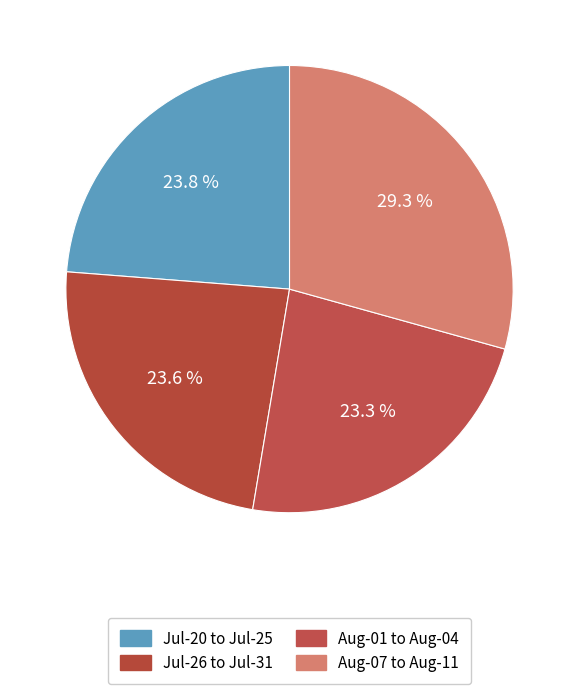

Which slice is the largest?

Aug-07 to Aug-11